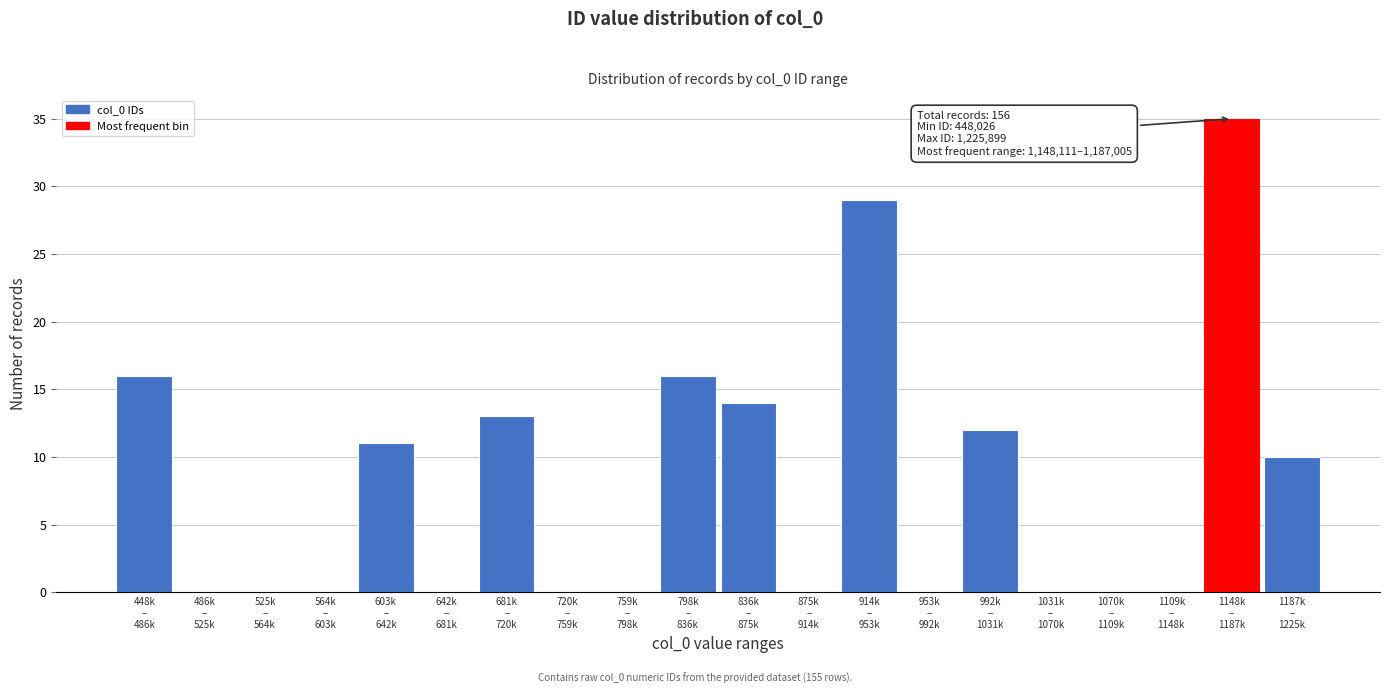

What is the sum of all values?

156